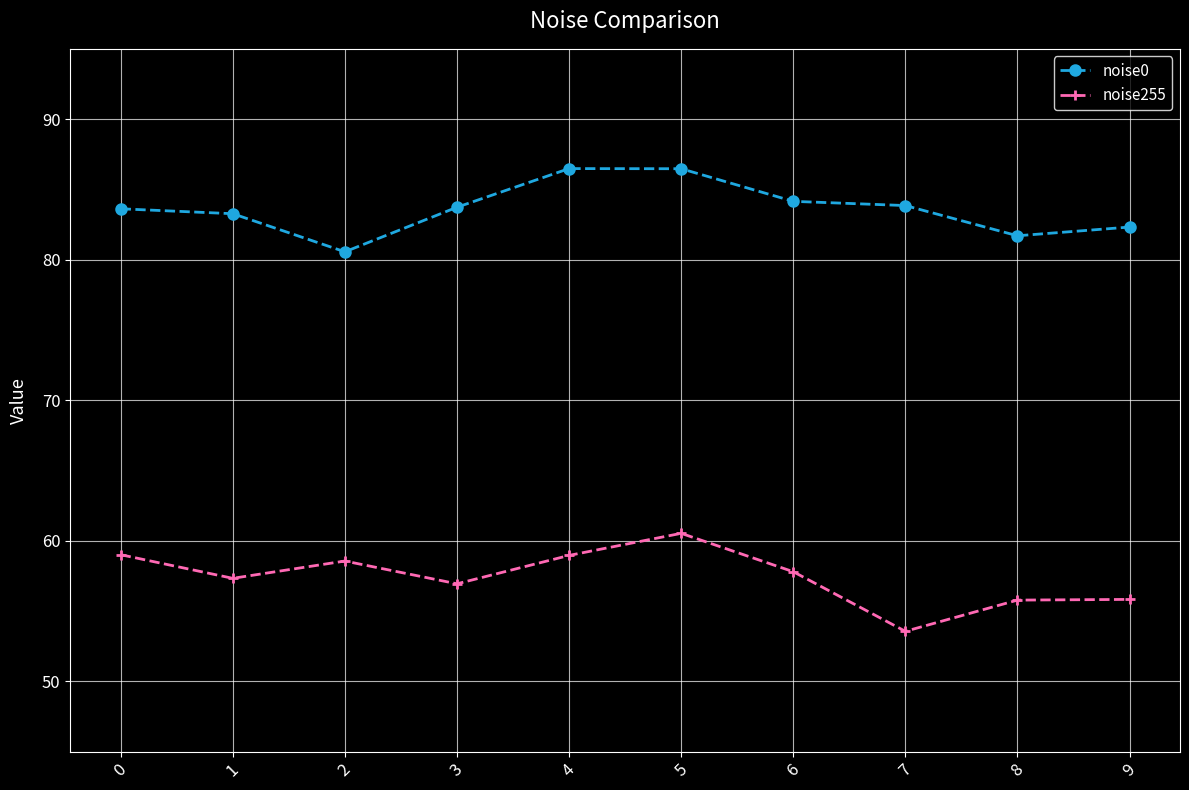

What is the minimum value shown in the chart?

53.6